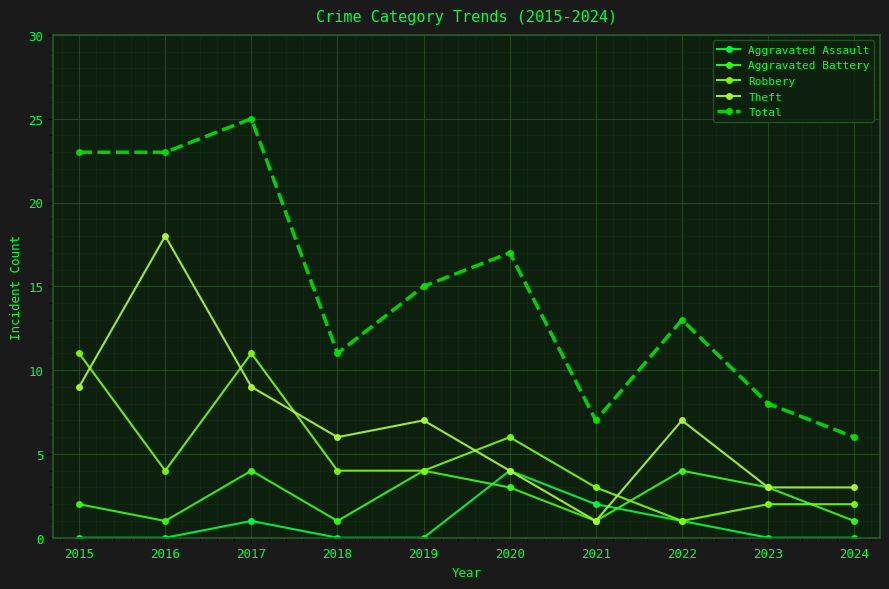

Is it true that Total equals 11 at 2018?

True